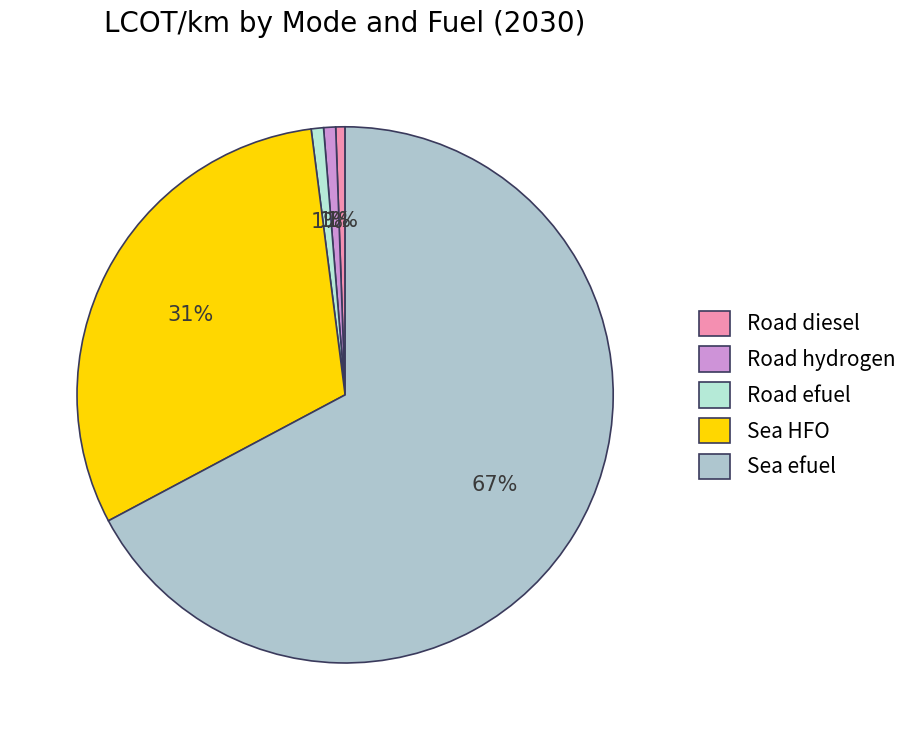

The Road efuel slice represents 1% of the pie. True or false?

True